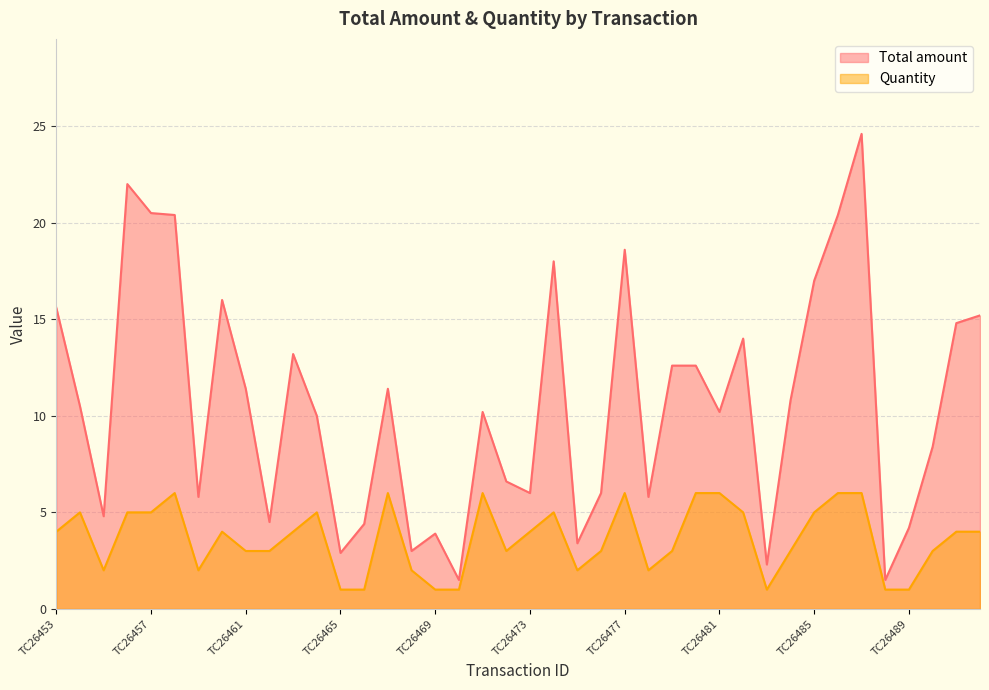

What is the value of the Quantity point at the 2nd from the left?

5.0